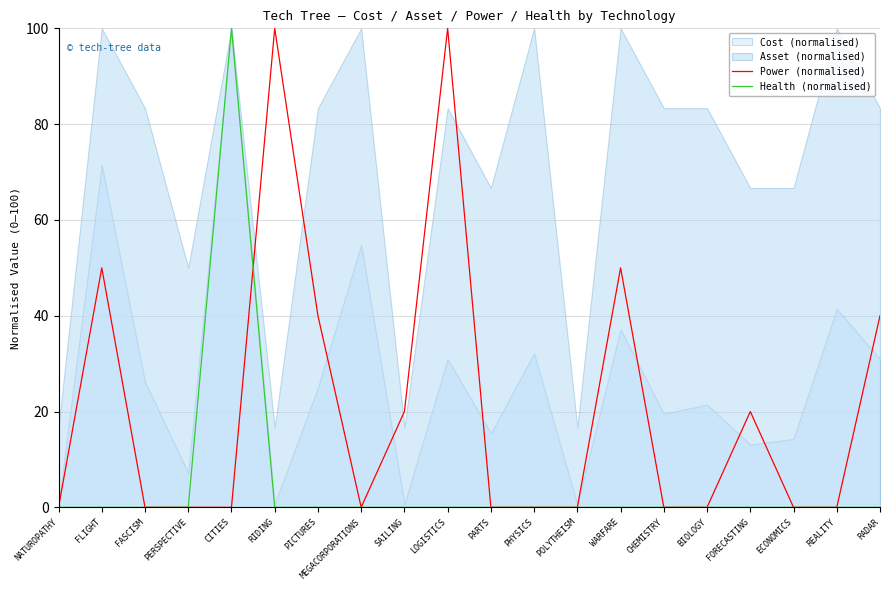

How many values in the Health (normalised) series exceed 0?

1